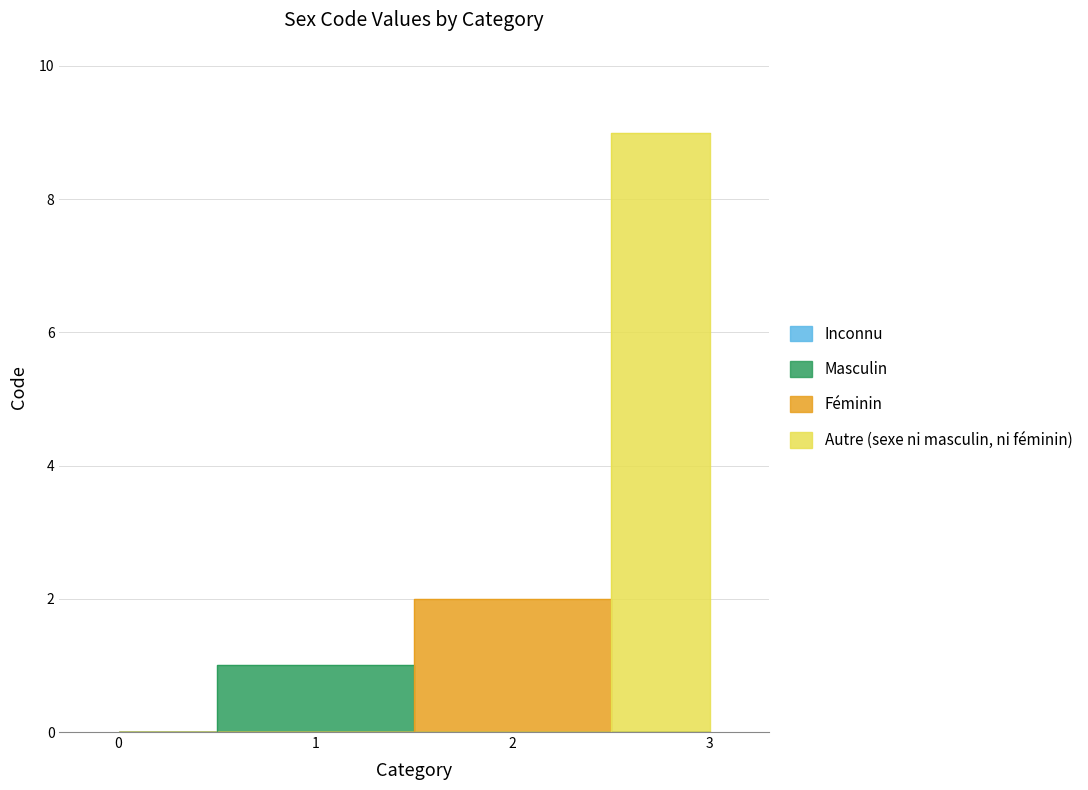

What is the sum of the values at Inconnu and Masculin?

1